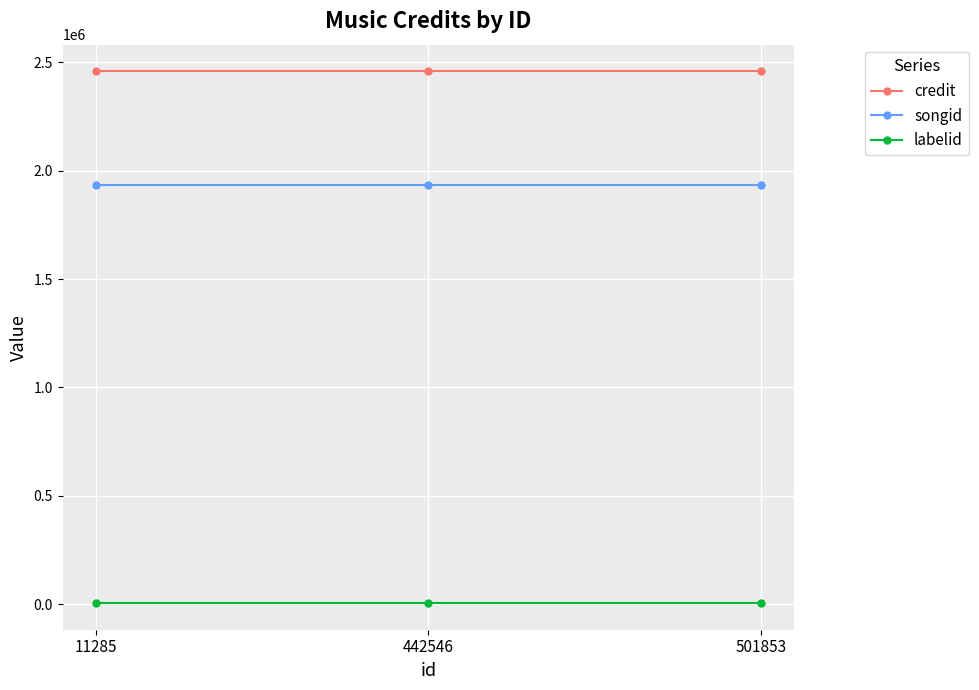

Which series has the largest total across all categories?

credit